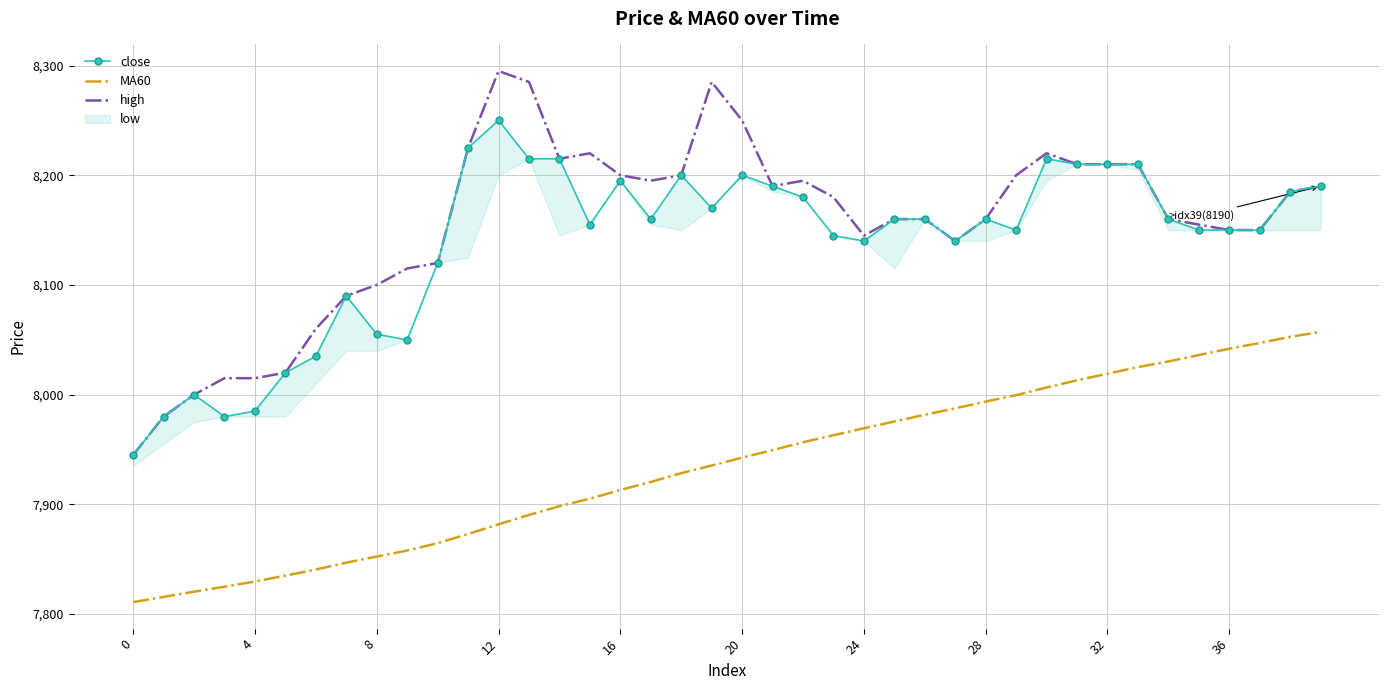

True or false: MA60 and high intersect in this chart.

False